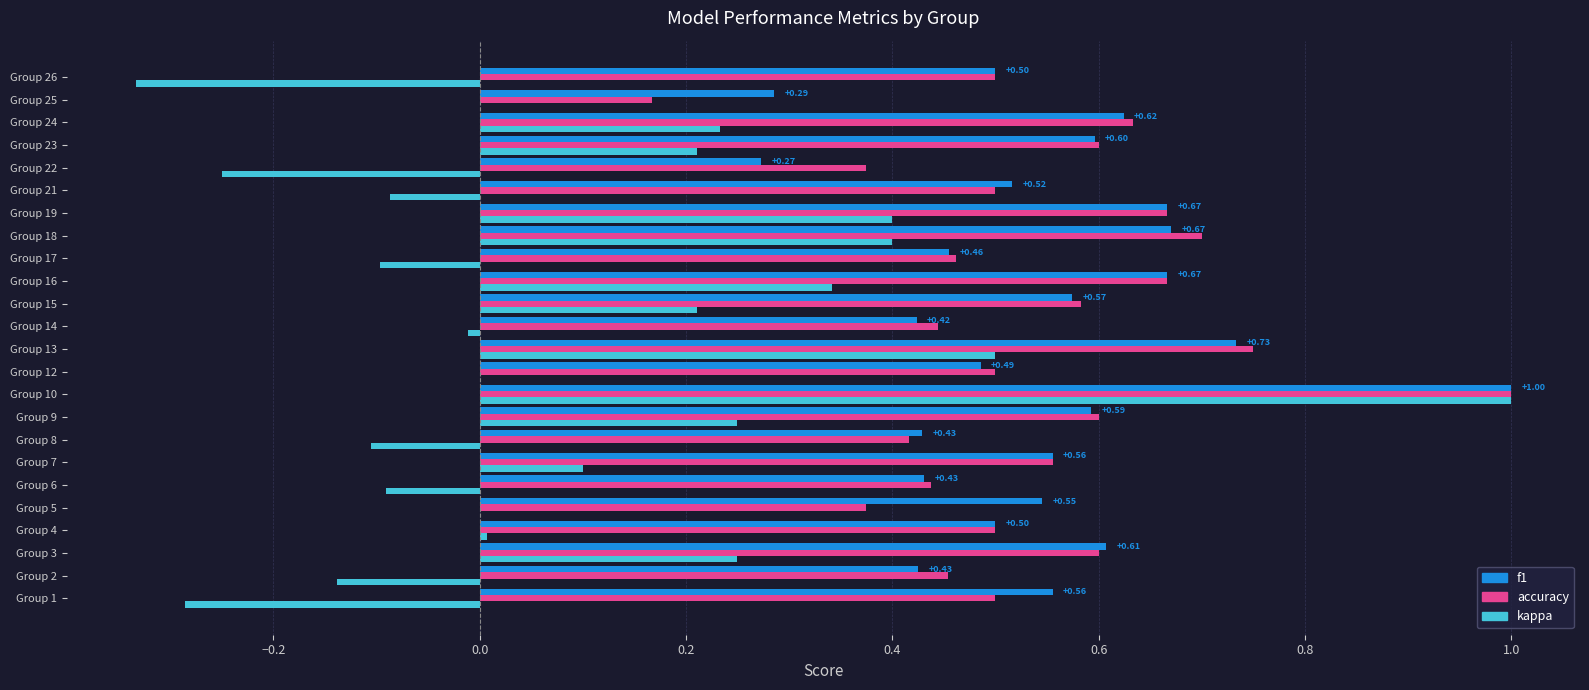

At which category is the sum across all series the highest?

Group 10